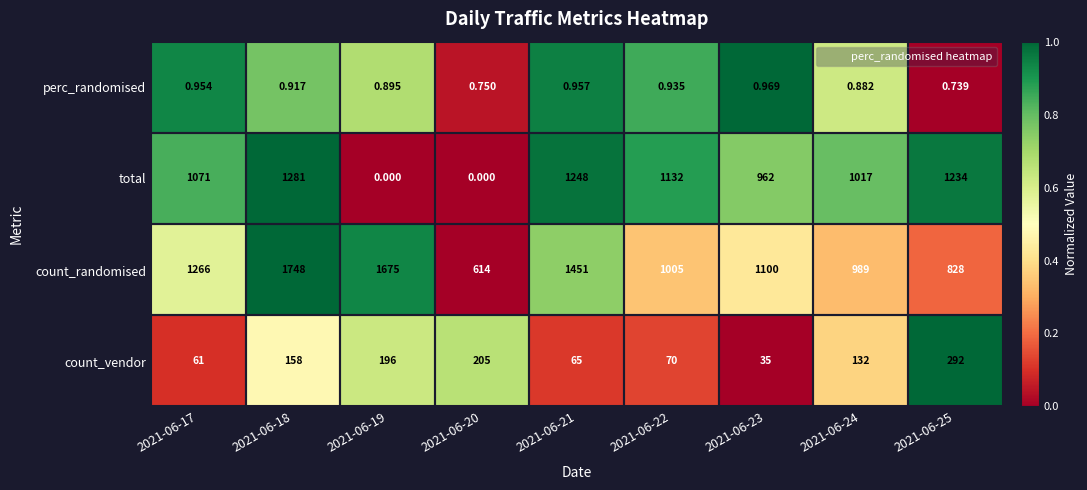

Is the value of count_randomised at 2021-06-22 greater than the value of count_vendor at 2021-06-19?

Yes